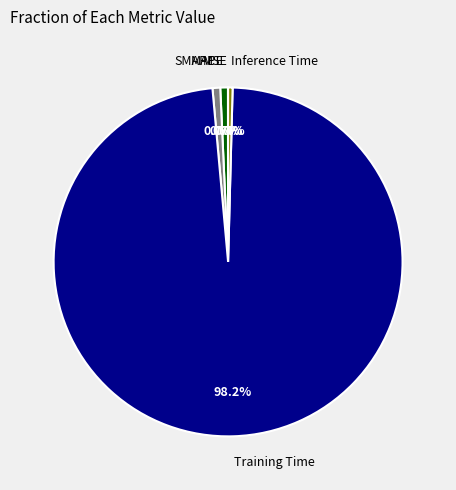

Is there any slice that represents more than half of the pie?

Yes